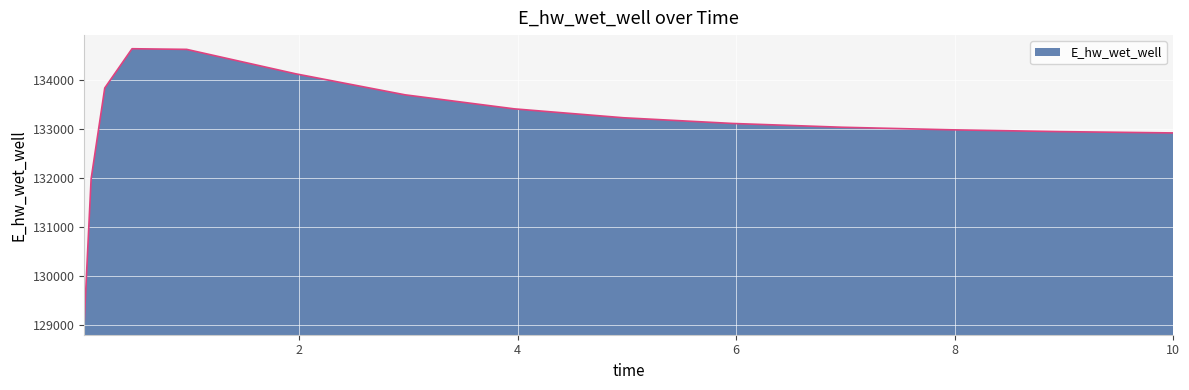

What is the greatest value displayed?

134630.7